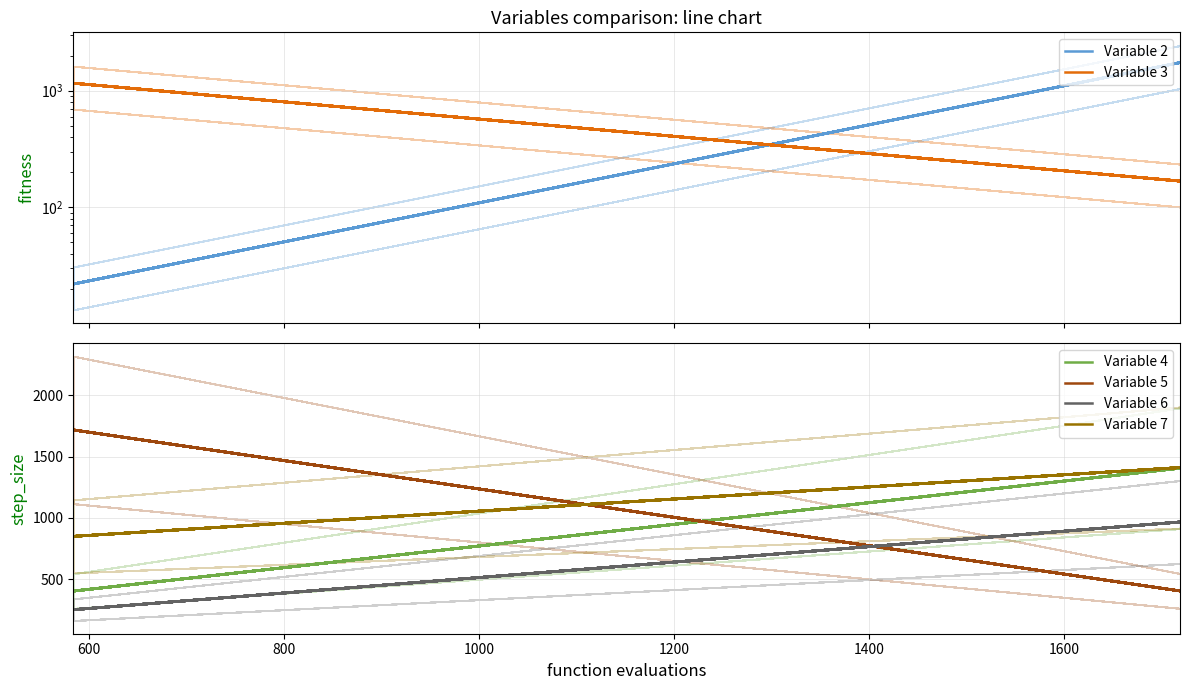

What is the difference between the maximum and minimum values in the Variable 6 series?

715